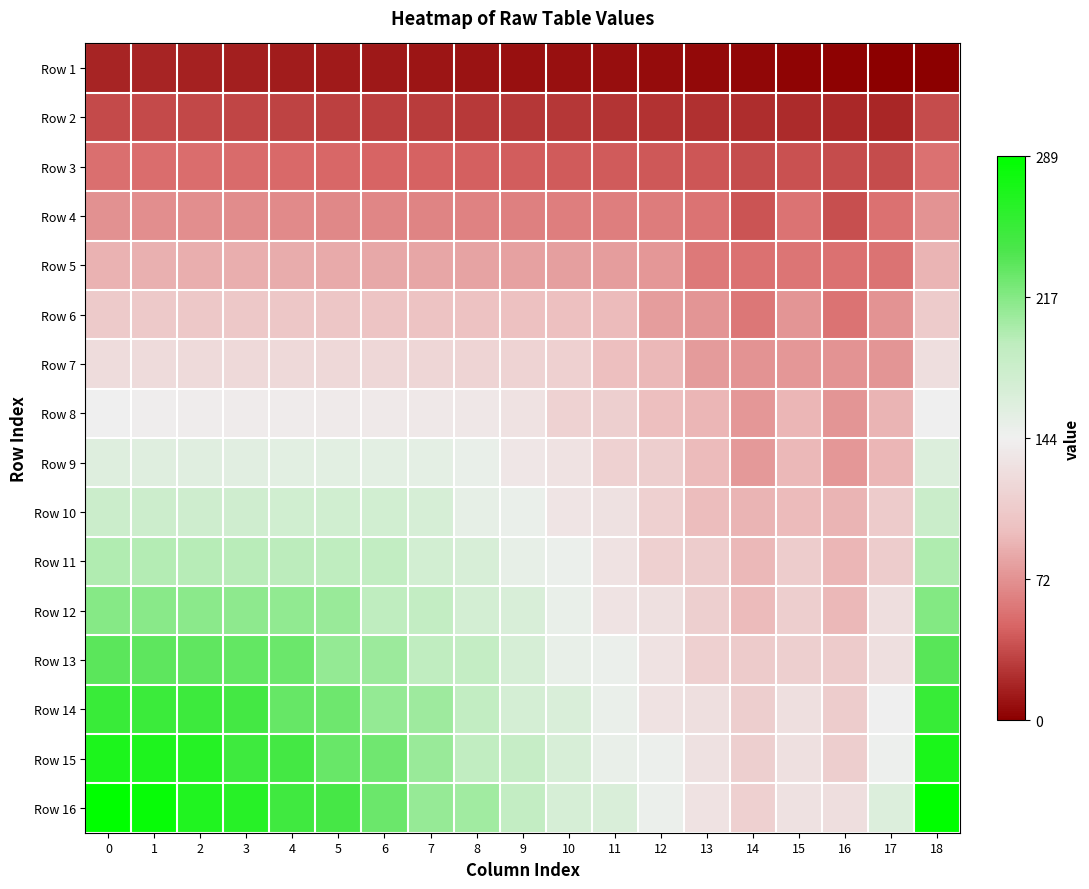

Reading right to left, transcribe all the data shown in this chart.

Row 1: 18=-1.0	17=-1.0	16=-1.0	15=-1.0	14=-1.0	13=-1.0	12=-1.0	11=-1.0	10=-0.9	9=-0.9	8=-0.9	7=-0.9	6=-0.9	5=-0.9	4=-0.9	3=-0.9	2=-0.9	1=-0.9	0=-0.9
Row 2: 18=-0.7	17=-0.9	16=-0.9	15=-0.9	14=-0.8	13=-0.8	12=-0.8	11=-0.8	10=-0.8	9=-0.8	8=-0.8	7=-0.8	6=-0.8	5=-0.8	4=-0.8	3=-0.8	2=-0.8	1=-0.8	0=-0.8
Row 3: 18=-0.6	17=-0.7	16=-0.7	15=-0.7	14=-0.7	13=-0.7	12=-0.7	11=-0.7	10=-0.7	9=-0.7	8=-0.7	7=-0.7	6=-0.7	5=-0.7	4=-0.7	3=-0.6	2=-0.6	1=-0.6	0=-0.6
Row 4: 18=-0.5	17=-0.6	16=-0.7	15=-0.6	14=-0.7	13=-0.6	12=-0.6	11=-0.6	10=-0.6	9=-0.6	8=-0.6	7=-0.6	6=-0.5	5=-0.5	4=-0.5	3=-0.5	2=-0.5	1=-0.5	0=-0.5
Row 5: 18=-0.4	17=-0.6	16=-0.6	15=-0.6	14=-0.6	13=-0.6	12=-0.5	11=-0.5	10=-0.4	9=-0.4	8=-0.4	7=-0.4	6=-0.4	5=-0.4	4=-0.4	3=-0.4	2=-0.4	1=-0.4	0=-0.4
Row 6: 18=-0.2	17=-0.5	16=-0.6	15=-0.5	14=-0.6	13=-0.5	12=-0.5	11=-0.3	10=-0.3	9=-0.3	8=-0.3	7=-0.3	6=-0.3	5=-0.3	4=-0.3	3=-0.3	2=-0.3	1=-0.3	0=-0.3
Row 7: 18=-0.1	17=-0.5	16=-0.5	15=-0.5	14=-0.5	13=-0.5	12=-0.4	11=-0.3	10=-0.2	9=-0.2	8=-0.2	7=-0.2	6=-0.2	5=-0.2	4=-0.2	3=-0.1	2=-0.1	1=-0.1	0=-0.1
Row 8: 18=0.0	17=-0.4	16=-0.5	15=-0.4	14=-0.5	13=-0.4	12=-0.3	11=-0.2	10=-0.2	9=-0.1	8=-0.1	7=-0.1	6=-0.0	5=-0.0	4=-0.0	3=-0.0	2=-0.0	1=-0.0	0=-0.0
Row 9: 18=0.1	17=-0.4	16=-0.5	15=-0.4	14=-0.5	13=-0.3	12=-0.2	11=-0.2	10=-0.1	9=-0.1	8=0.0	7=0.1	6=0.1	5=0.1	4=0.1	3=0.1	2=0.1	1=0.1	0=0.1
Row 10: 18=0.3	17=-0.2	16=-0.4	15=-0.3	14=-0.4	13=-0.3	12=-0.2	11=-0.1	10=-0.1	9=0.0	8=0.1	7=0.2	6=0.2	5=0.2	4=0.2	3=0.2	2=0.2	1=0.2	0=0.2
Row 11: 18=0.4	17=-0.2	16=-0.4	15=-0.2	14=-0.4	13=-0.2	12=-0.2	11=-0.1	10=0.0	9=0.1	8=0.2	7=0.2	6=0.3	5=0.3	4=0.3	3=0.3	2=0.4	1=0.4	0=0.4
Row 12: 18=0.5	17=-0.1	16=-0.4	15=-0.2	14=-0.3	13=-0.2	12=-0.1	11=-0.1	10=0.0	9=0.2	8=0.2	7=0.3	6=0.3	5=0.4	4=0.5	3=0.5	2=0.5	1=0.5	0=0.5
Row 13: 18=0.6	17=-0.1	16=-0.2	15=-0.2	14=-0.2	13=-0.2	12=-0.1	11=0.0	10=0.1	9=0.2	8=0.3	7=0.3	6=0.4	5=0.5	4=0.6	3=0.6	2=0.6	1=0.6	0=0.6
Row 14: 18=0.8	17=0.0	16=-0.2	15=-0.1	14=-0.2	13=-0.1	12=-0.1	11=0.0	10=0.2	9=0.2	8=0.3	7=0.4	6=0.5	5=0.6	4=0.6	3=0.7	2=0.7	1=0.7	0=0.7
Row 15: 18=0.9	17=0.0	16=-0.2	15=-0.1	14=-0.2	13=-0.1	12=0.0	11=0.0	10=0.2	9=0.3	8=0.3	7=0.4	6=0.6	5=0.6	4=0.7	3=0.7	2=0.8	1=0.9	0=0.9
Row 16: 18=1.0	17=0.1	16=-0.1	15=-0.1	14=-0.2	13=-0.1	12=0.0	11=0.1	10=0.2	9=0.3	8=0.4	7=0.4	6=0.6	5=0.7	4=0.7	3=0.8	2=0.9	1=1.0	0=1.0